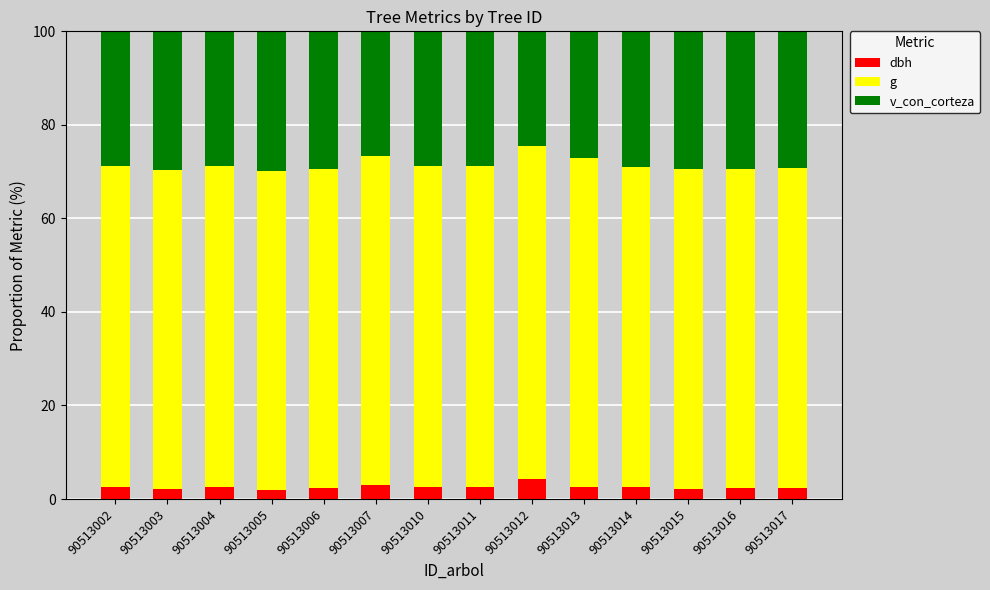

How many bars are there in total?

14